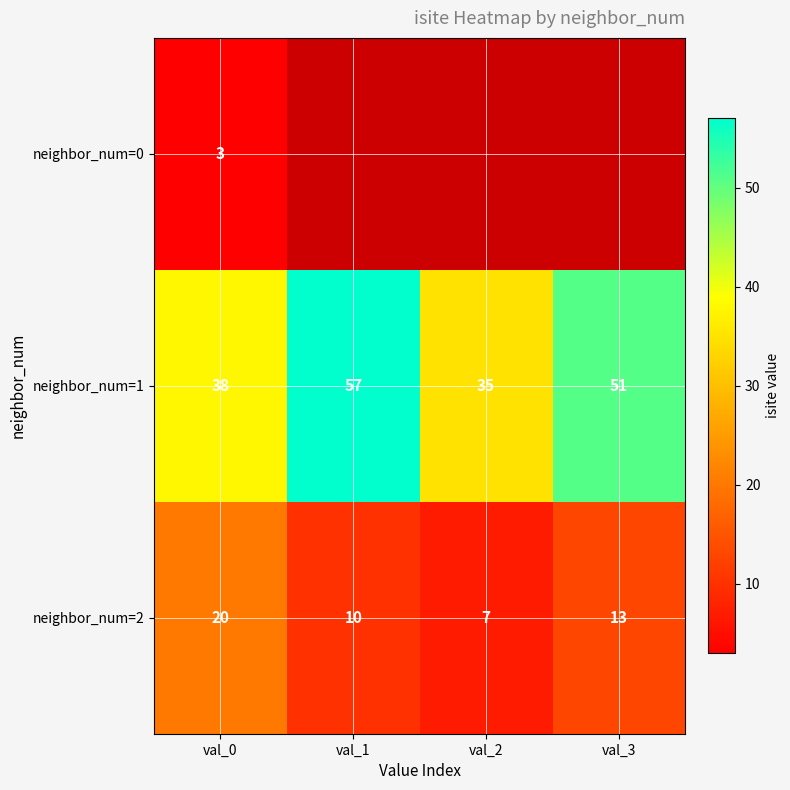

Is the value of neighbor_num=2 at val_3 greater than the value of neighbor_num=0 at val_0?

Yes